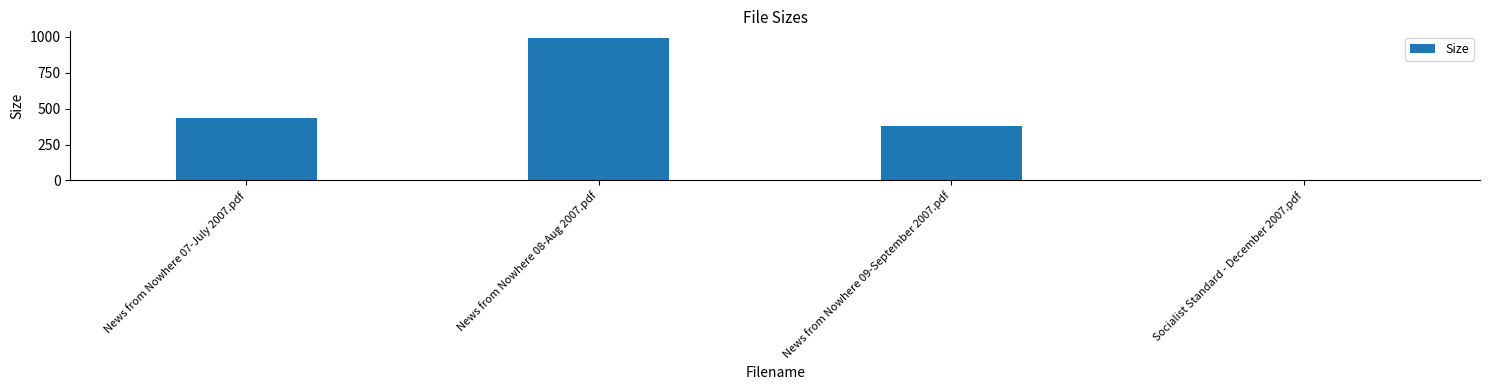

At which label is the value closest to 495?

News from Nowhere 07-July 2007.pdf